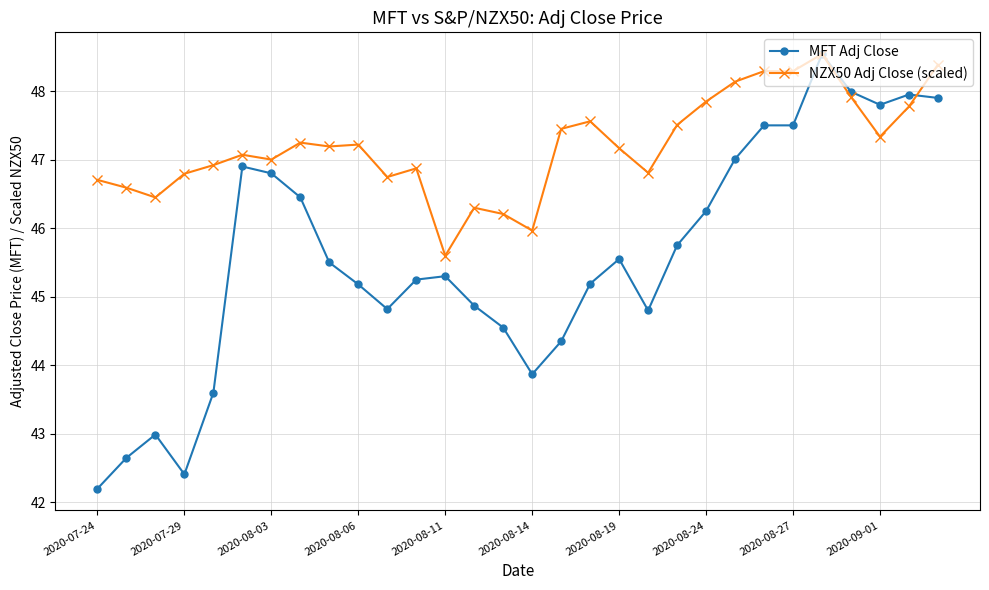

What is the smallest value displayed?

42.2